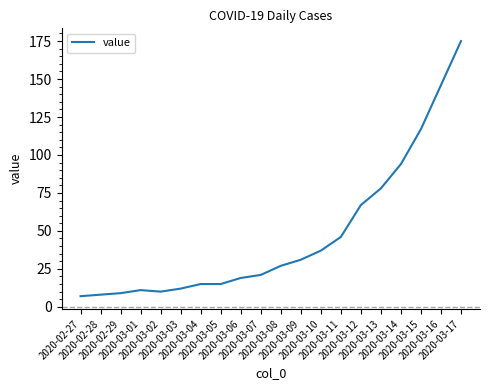

What is the maximum value shown in the chart?

175